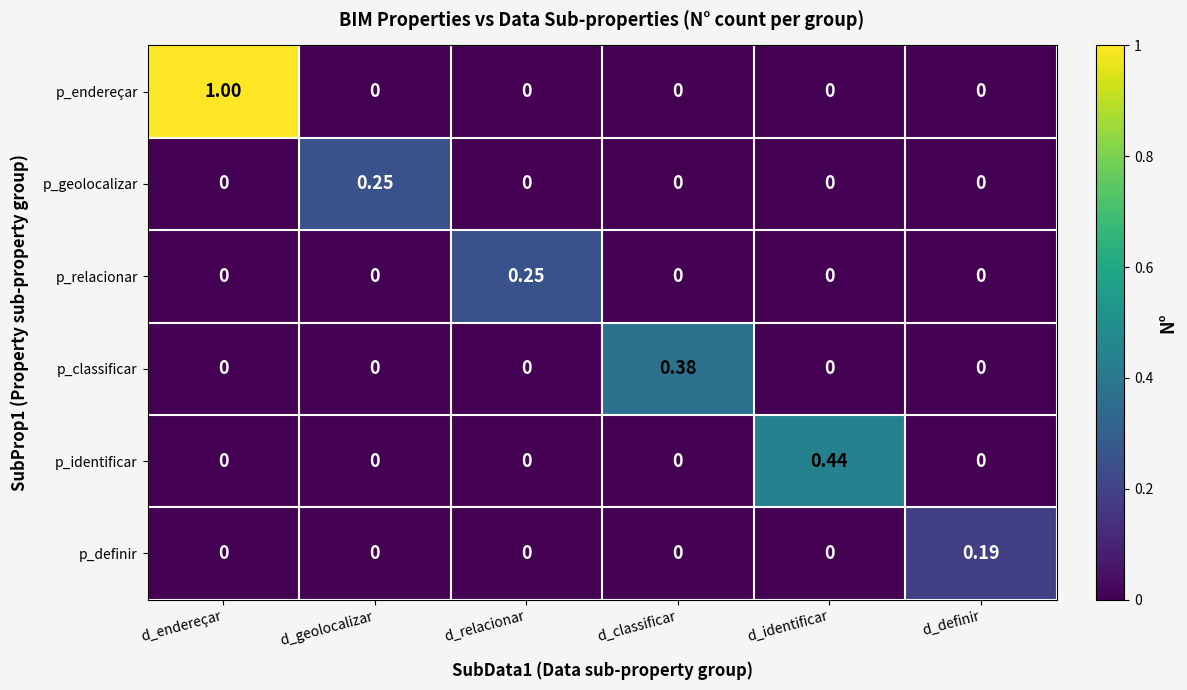

Count the number of categories in the chart.

6